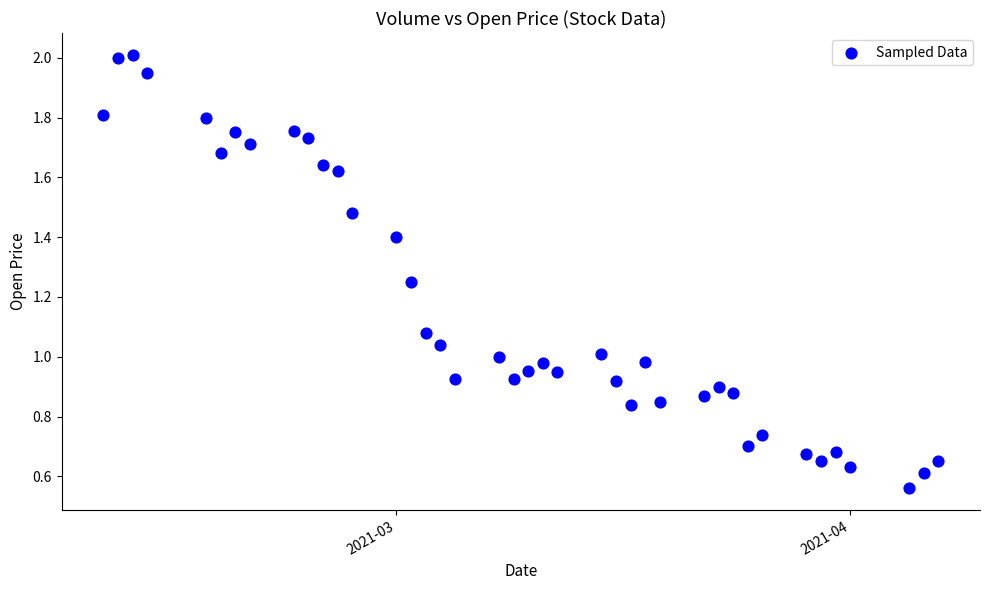

What is the range of X values (max minus min)?

57.0